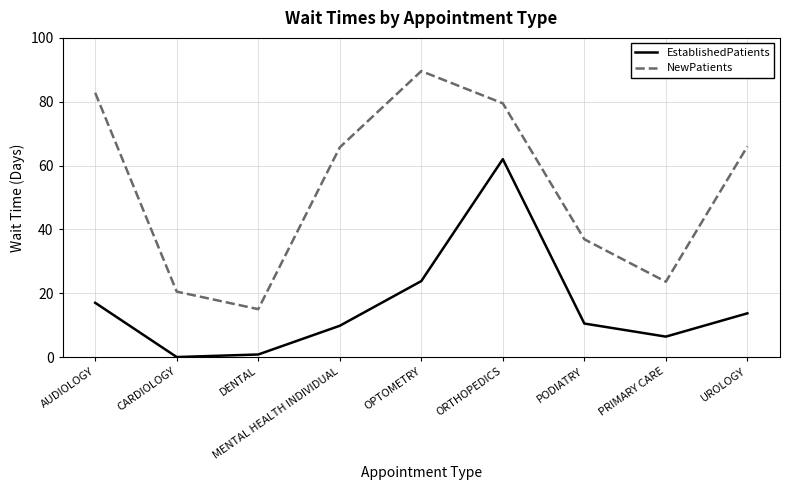

What position from the left is ORTHOPEDICS?

6